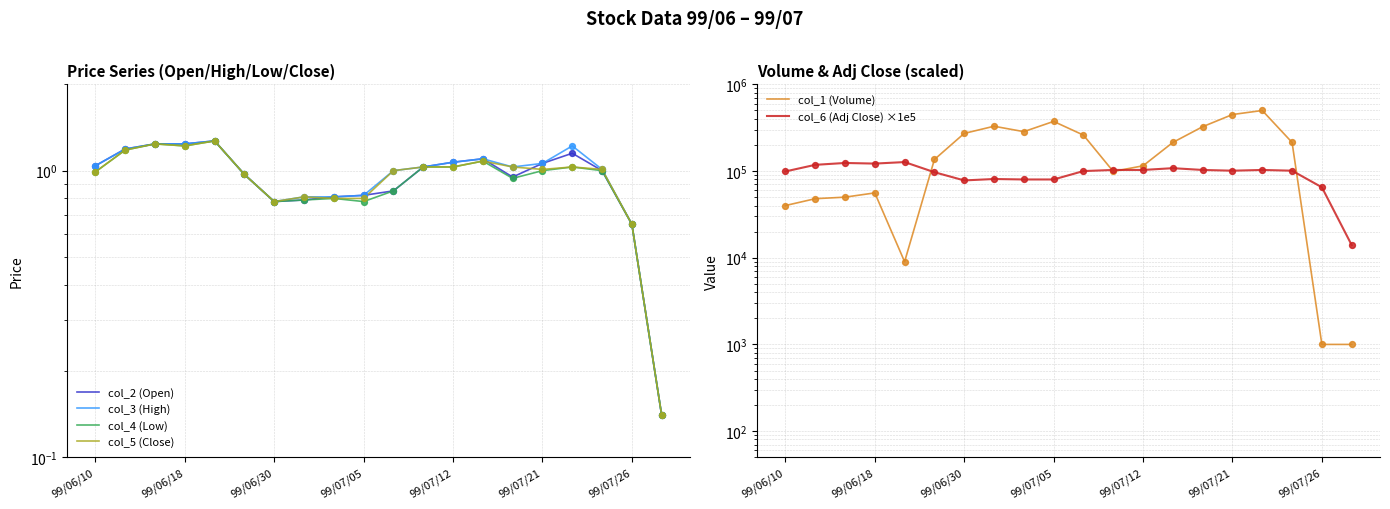

Which series reaches the maximum Y coordinate?

col_1 (Volume)